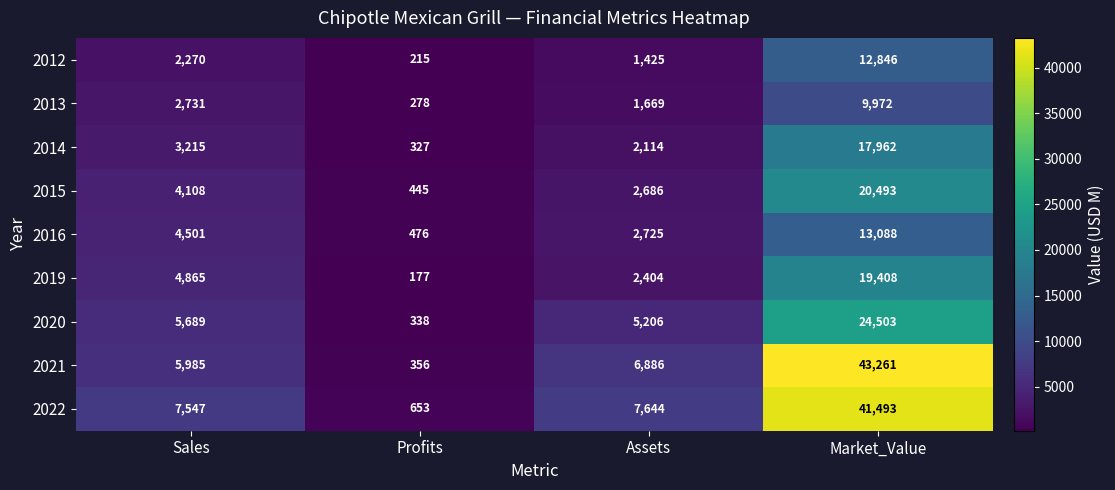

Is it true that 2016 equals 661 at Profits?

False